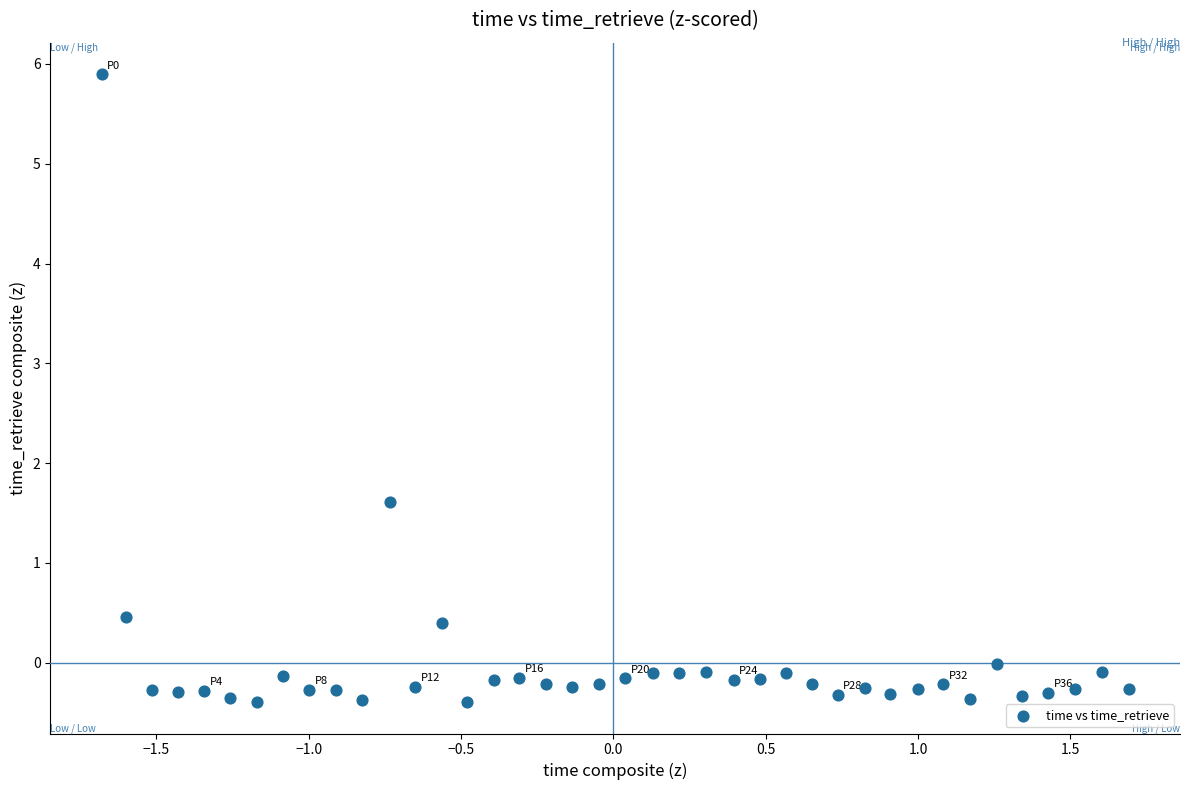

What is the range of X values (max minus min)?

3.4